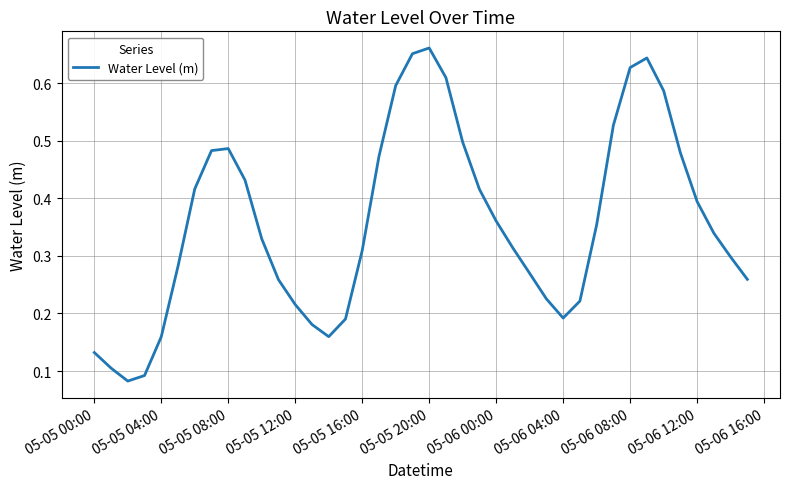

How many lines are shown in the chart?

1